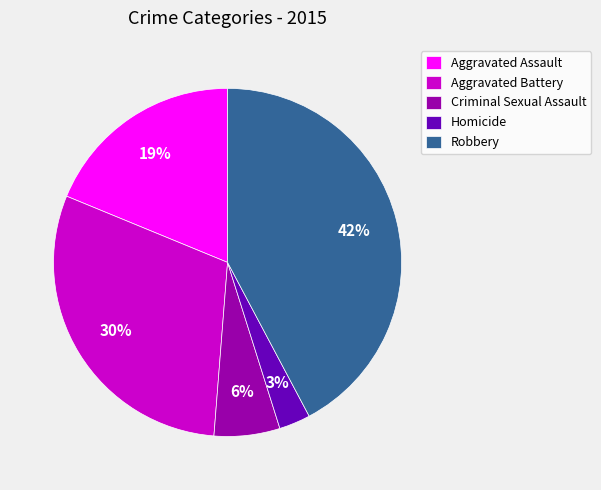

Between Criminal Sexual Assault and Aggravated Assault, which is larger?

Aggravated Assault